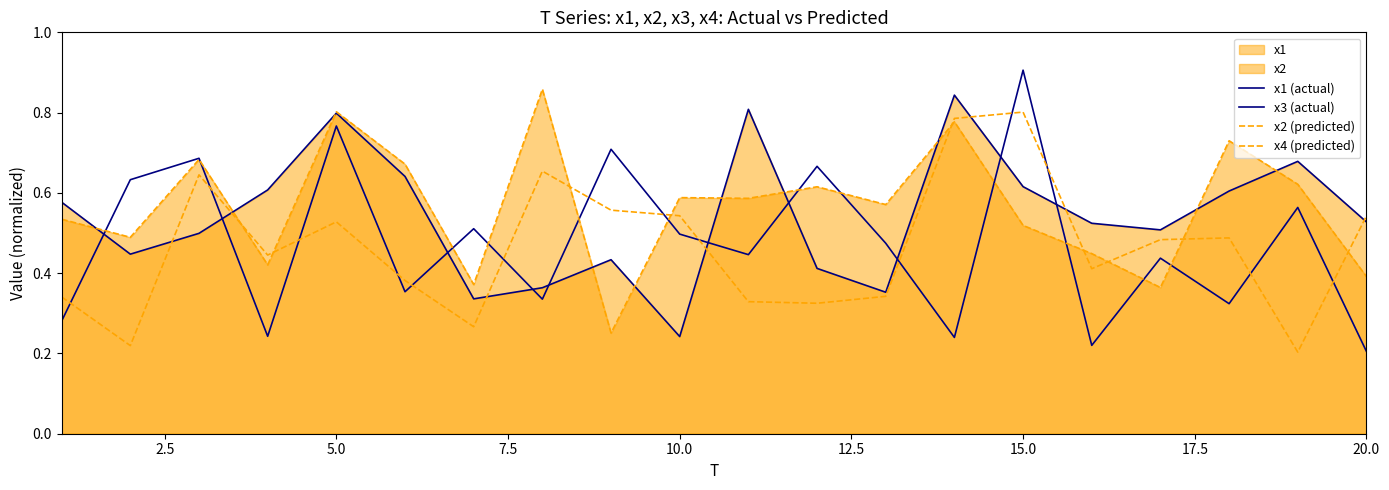

In x2 (predicted), how many points are lower than both neighbors (excluding endpoints)?

7